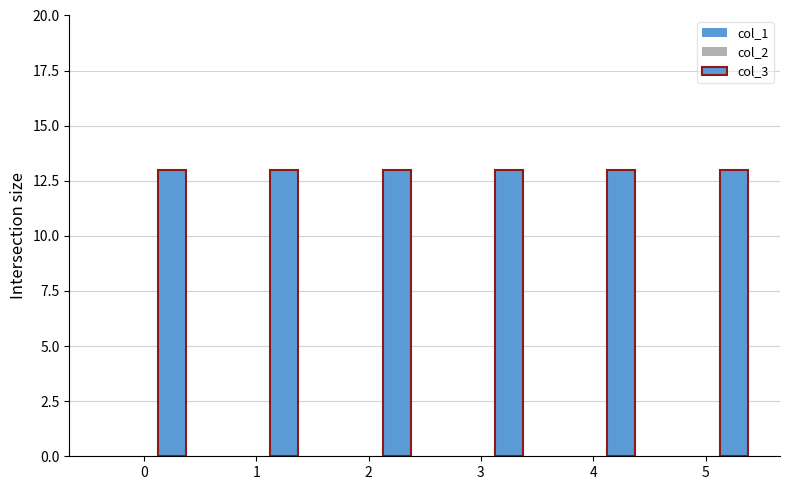

True or false: col_3 has a value of 18 at 4.

False